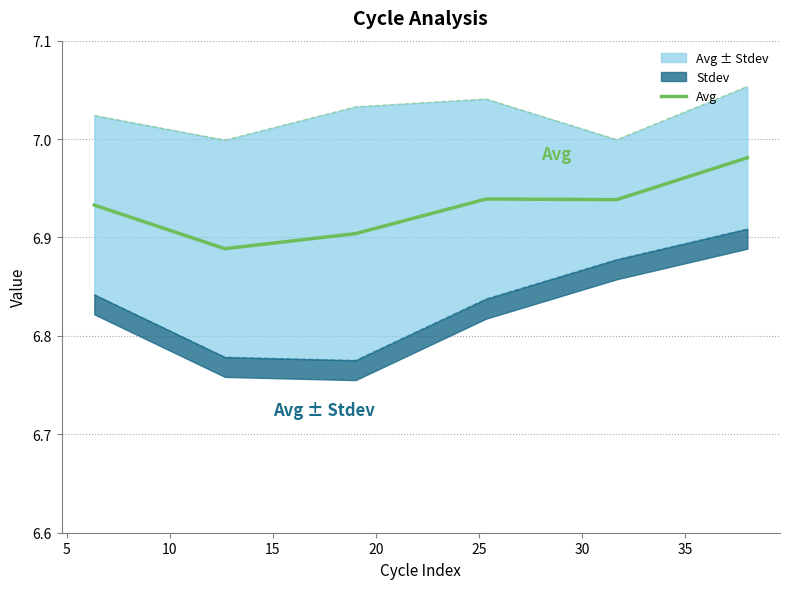

What is the smallest value displayed?

6.9